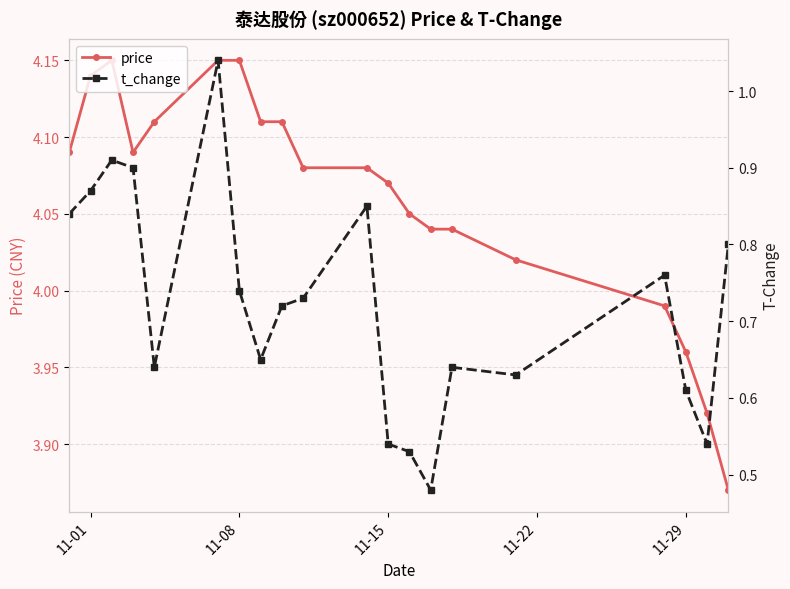

The t_change series shows 0.3 at 11-29. True or false?

False